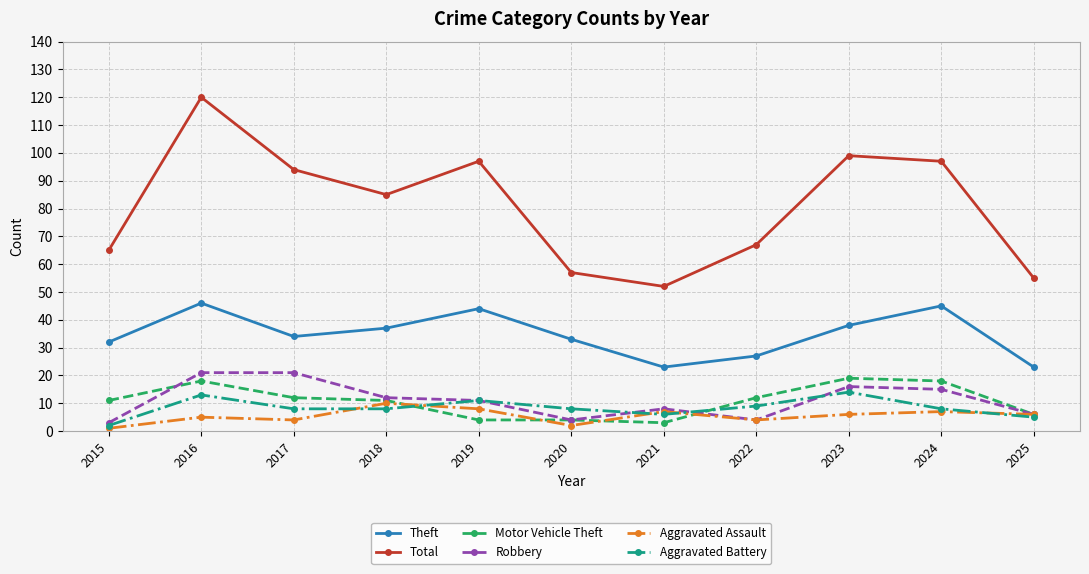

Does the chart have visible grid lines?

Yes